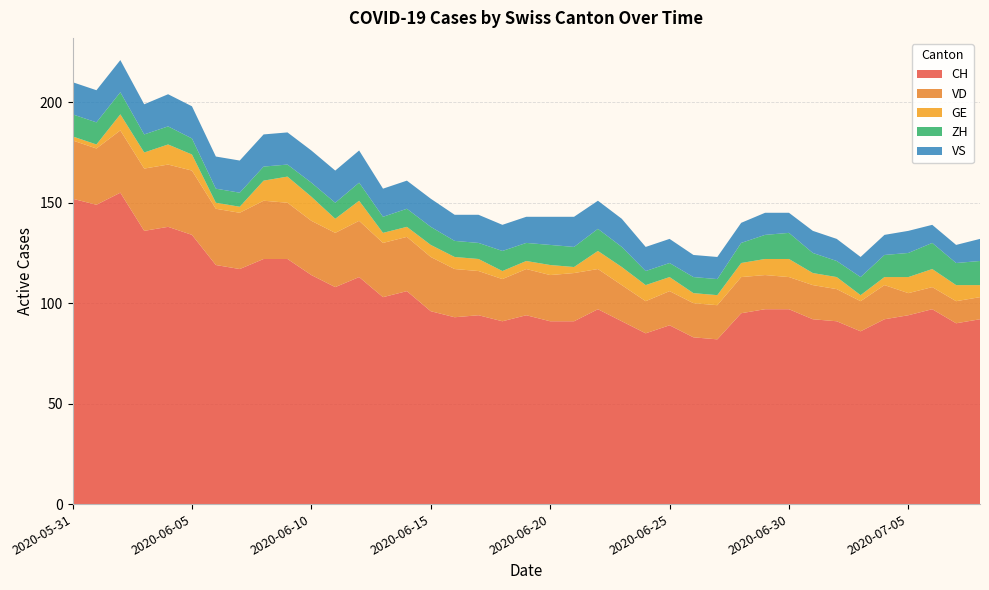

Reading left to right, transcribe all the data shown in this chart.

CH: 152	149	155	136	138	134	119	117	122	122	114	108	113	103	106	96	93	94	91	94	91	91	97	91	85	89	83	82	95	97	97	92	91	86	92	94	97	90	92
VD: 29	28	31	31	31	32	28	28	29	28	27	27	28	27	27	27	24	22	21	23	23	24	20	18	16	17	17	17	18	17	16	17	16	15	17	11	11	11	11
GE: 2	2	8	8	10	8	3	3	10	13	12	7	10	5	5	6	6	6	4	4	5	3	9	9	8	7	5	5	7	8	9	6	6	3	4	8	9	8	6
ZH: 11	11	11	9	9	8	7	7	7	6	7	8	9	8	9	9	8	8	10	9	10	10	11	10	7	7	8	8	10	12	13	10	8	9	11	12	13	11	12
VS: 16	16	16	15	16	16	16	16	16	16	16	16	16	14	14	14	13	14	13	13	14	15	14	14	12	12	11	11	10	11	10	11	11	10	10	11	9	9	11